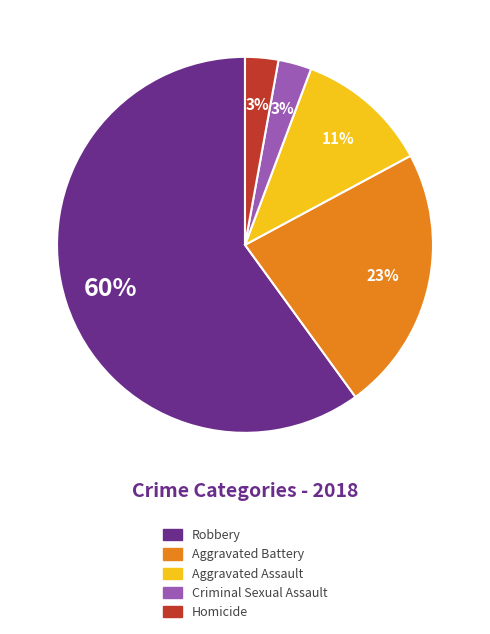

To the nearest percent, what percentage of the pie is Aggravated Assault?

11%